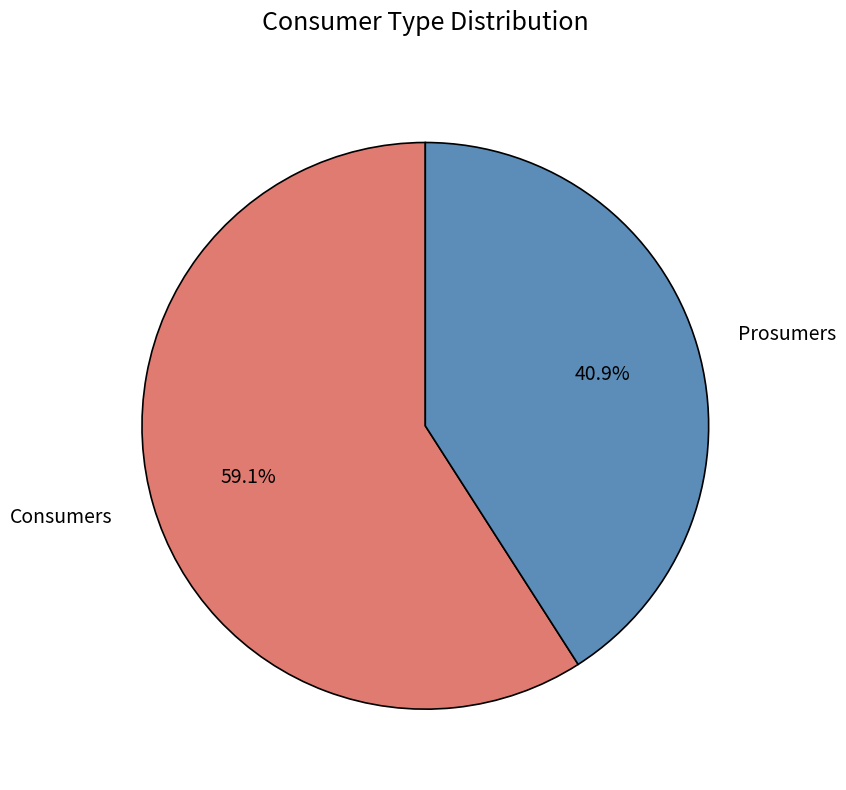

Combined, what portion of the pie is Prosumers and Consumers?

100.0%